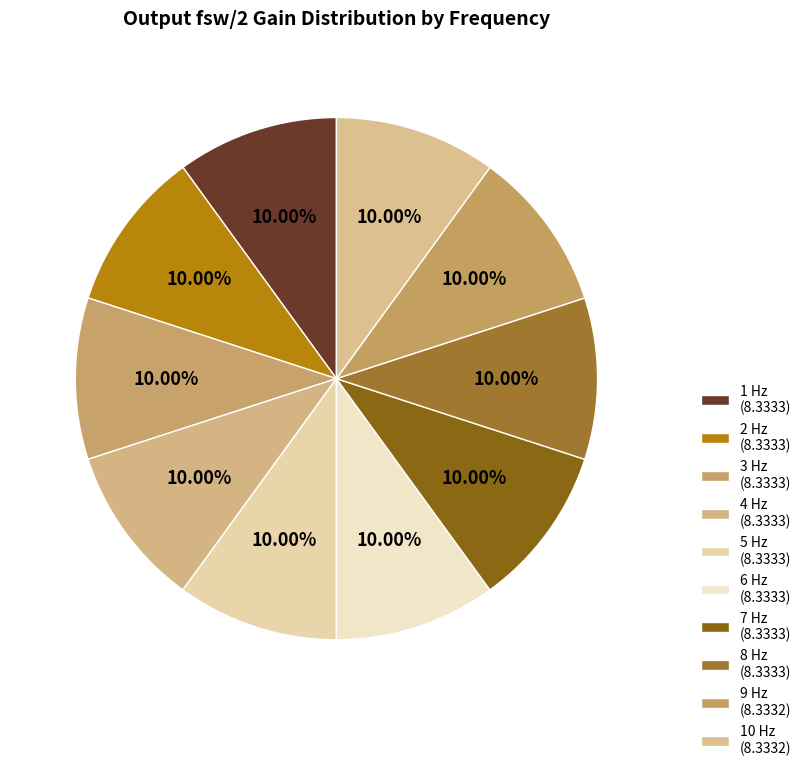

What is the ratio of the value at 9 Hz to the value at 2 Hz?

1.0